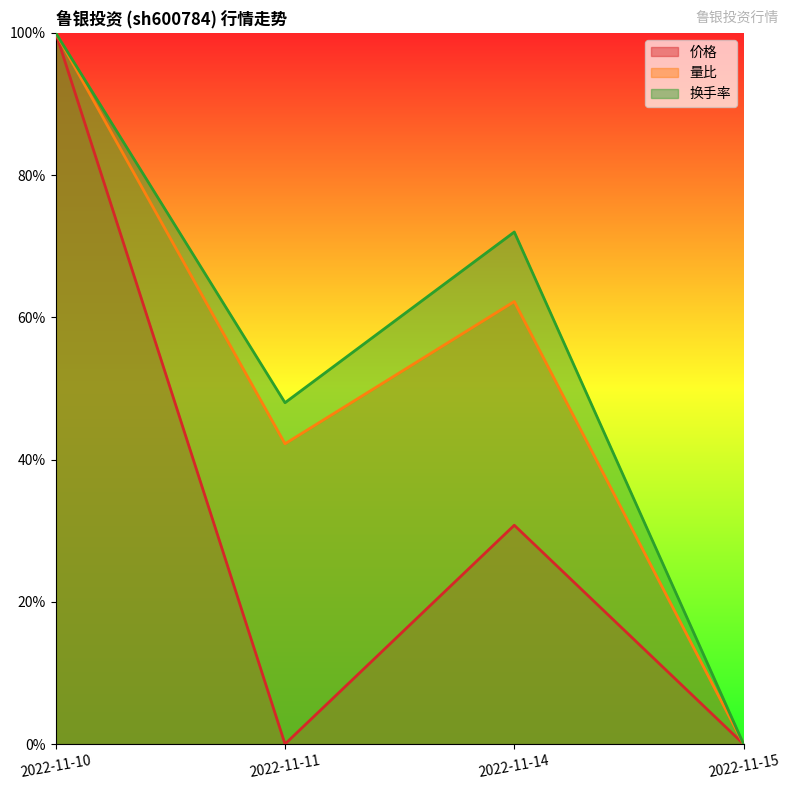

Reading left to right, extract all data points from this chart.

成交额(万元): 1.0	0.5	0.7	0.0
量比: 1.0	0.4	0.6	0.0
价格: 1.0	0.0	0.3	0.0